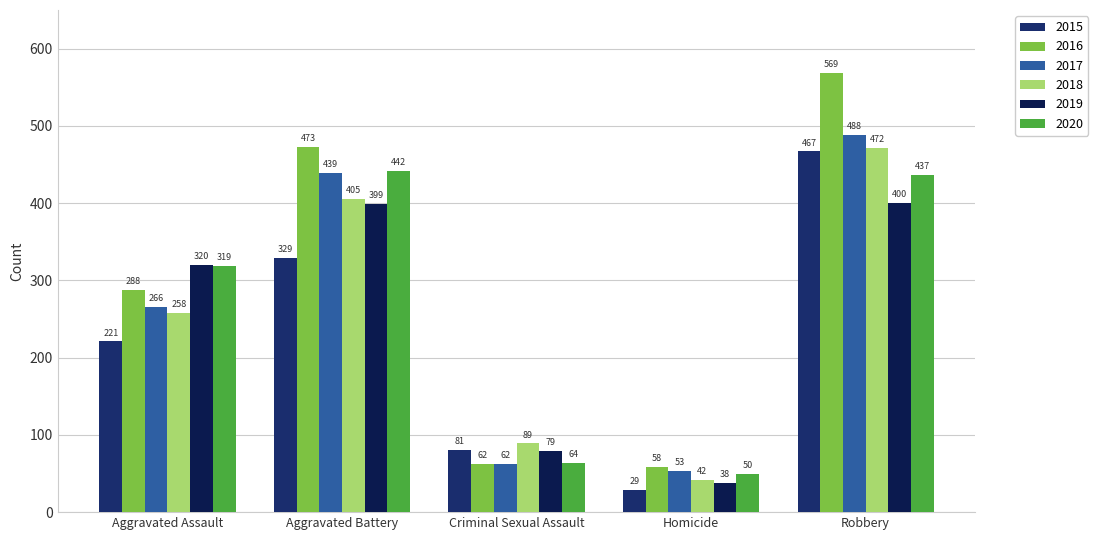

Are the bars grouped side by side (vs. stacked)?

Yes